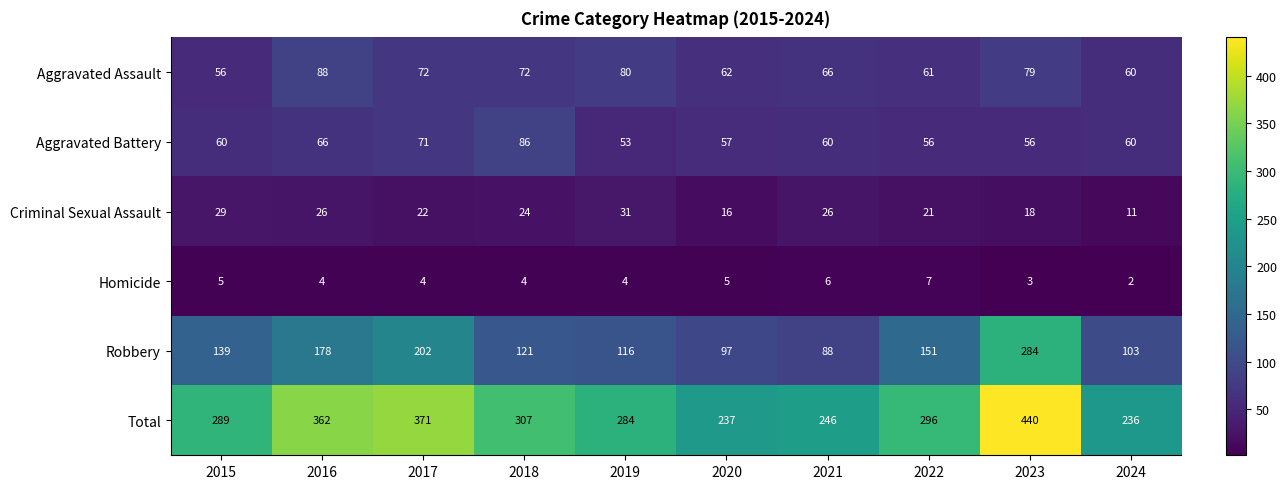

How many Homicide values are between 4 and 5?

6